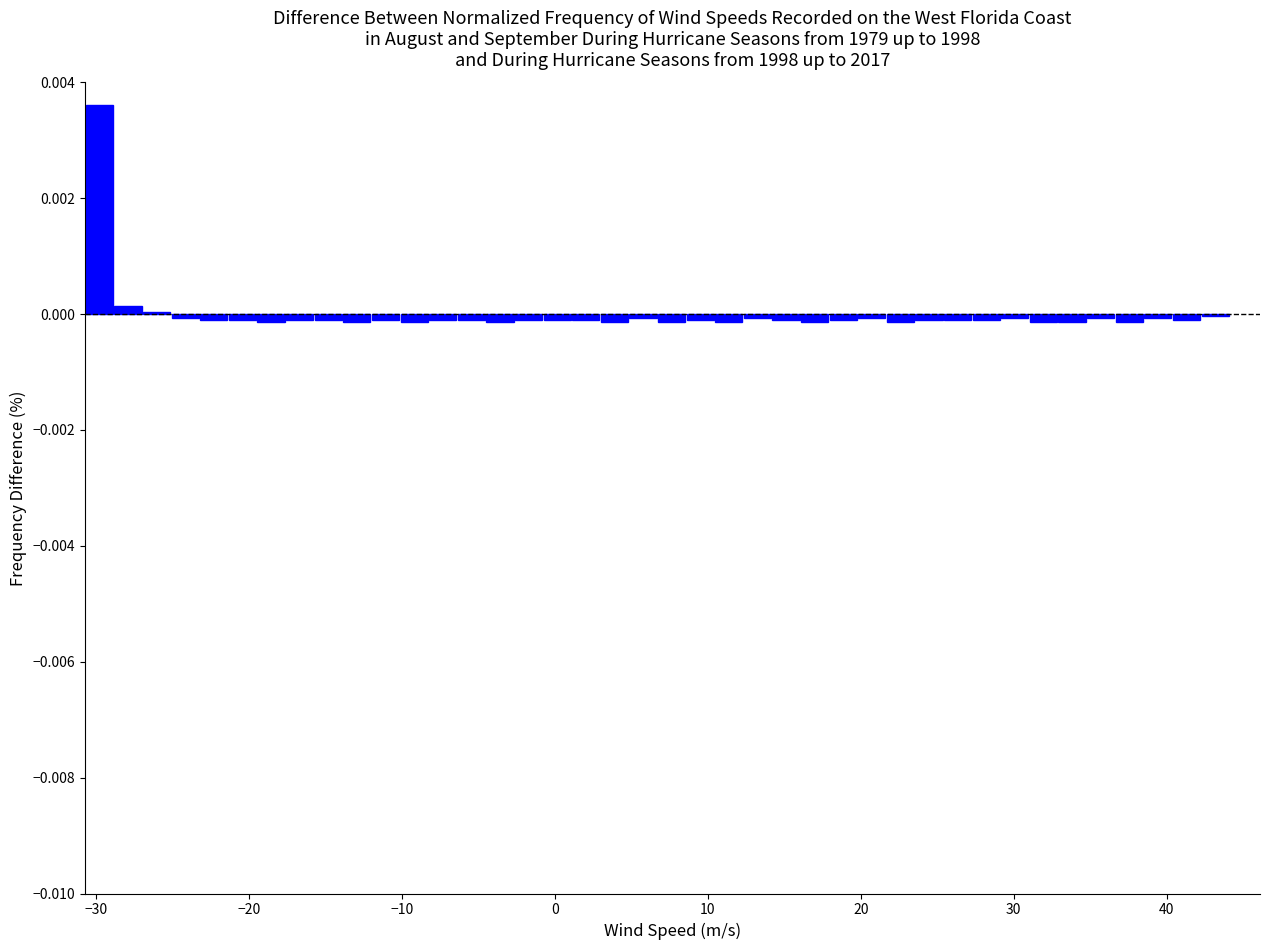

Read against the x-axis, roughly where is the centre of the tallest bar?

-30